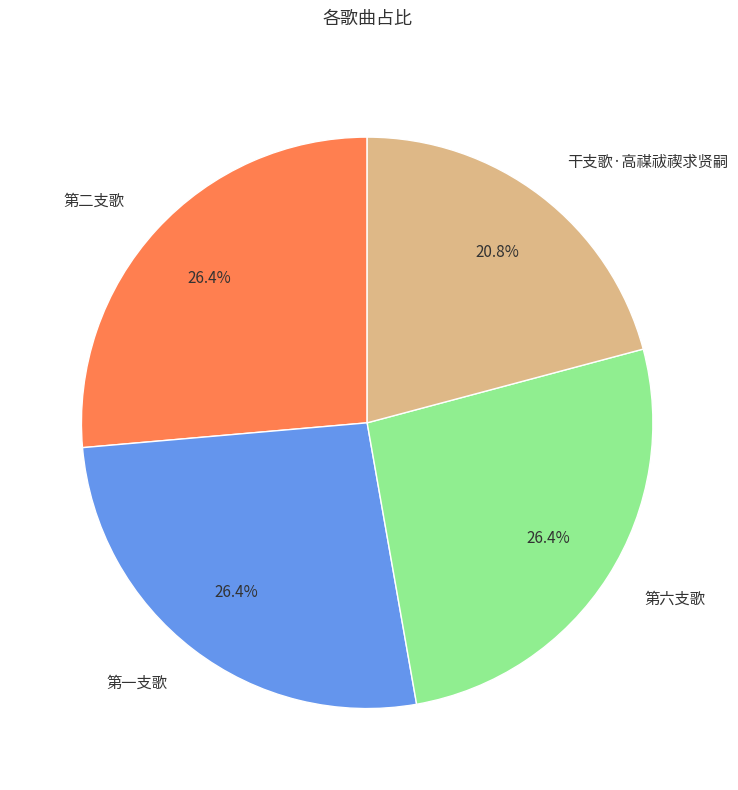

The 干支歌·高禖祓禊求贤嗣 slice represents 14% of the pie. True or false?

False